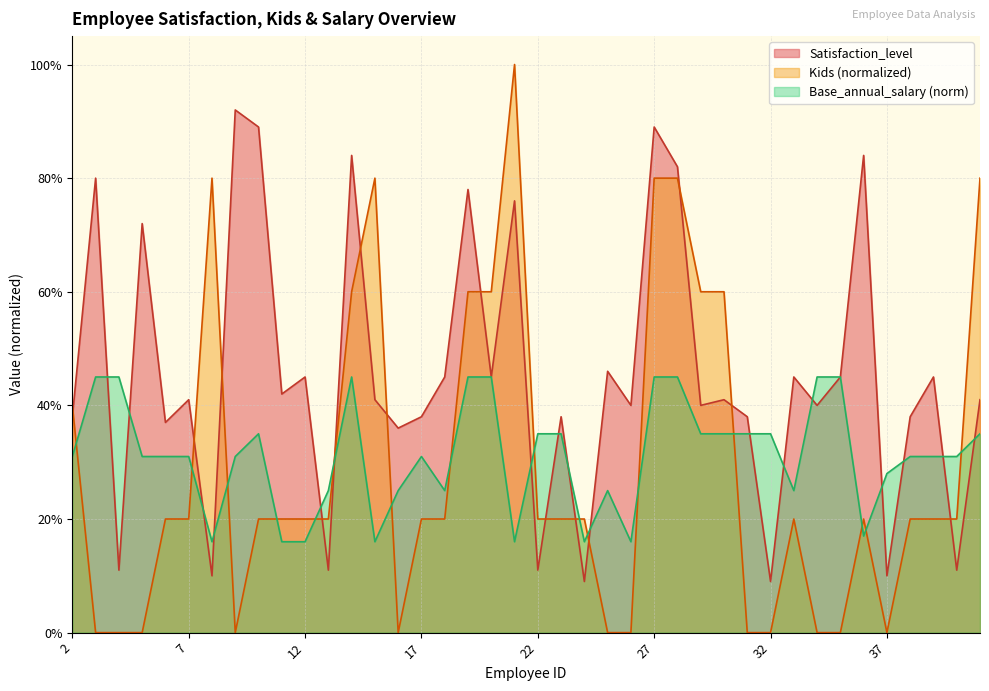

What are all the series names shown in the legend?

Satisfaction_level, Kids (normalized), Base_annual_salary (norm)